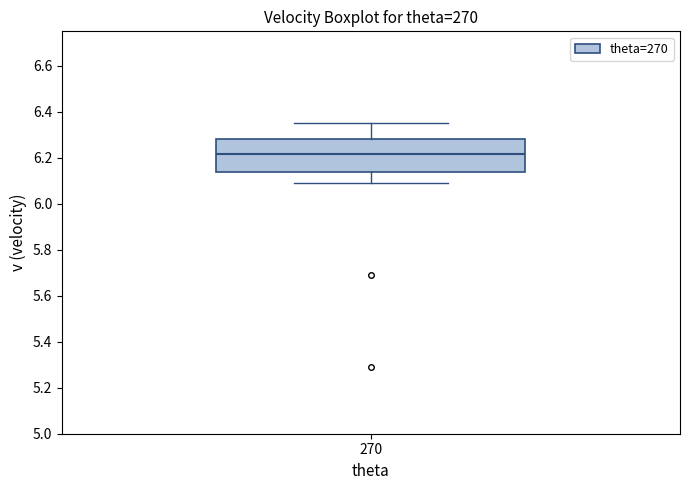

Read this box plot against the y-axis: the position of the median line, the range covered by the box, and the ends of both whiskers. The values are not printed on the chart, so give them approximately, as read against the axis.

median 6.22, box 6.14 to 6.28, whiskers 6.10 to 6.36